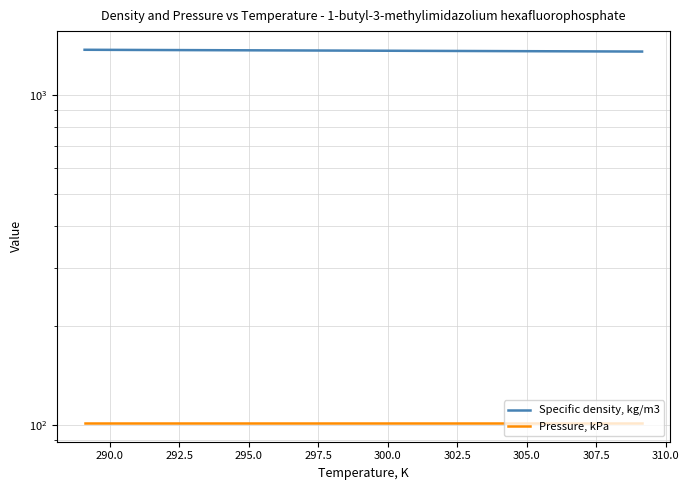

What is the average value of the Pressure, kPa series?

101.3